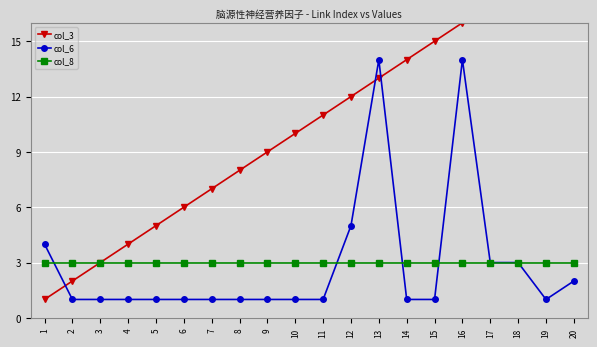

Between 2 and 10, which is larger?

10